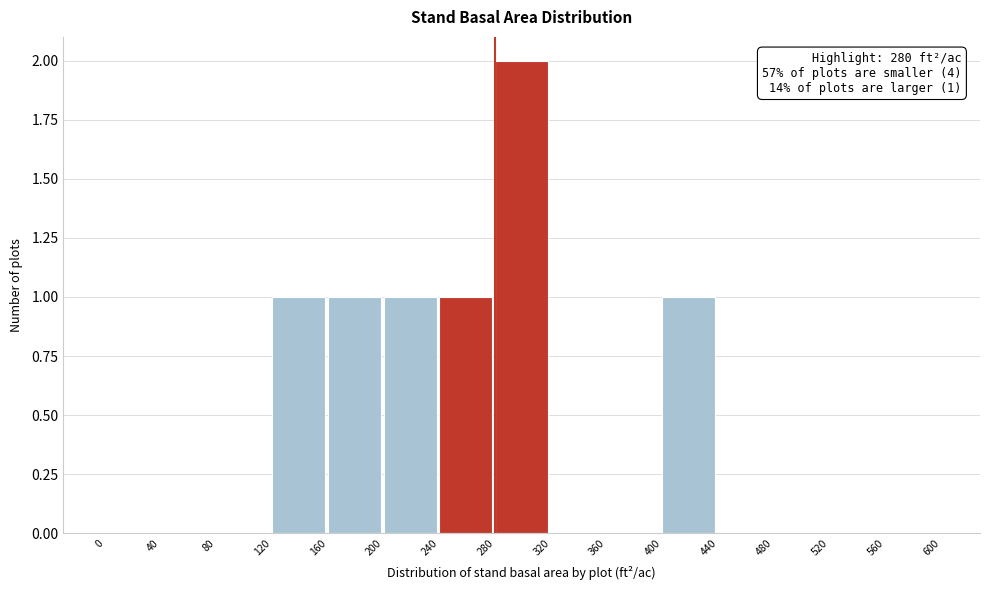

Which range on the x-axis has the tallest bar?

280 to 320